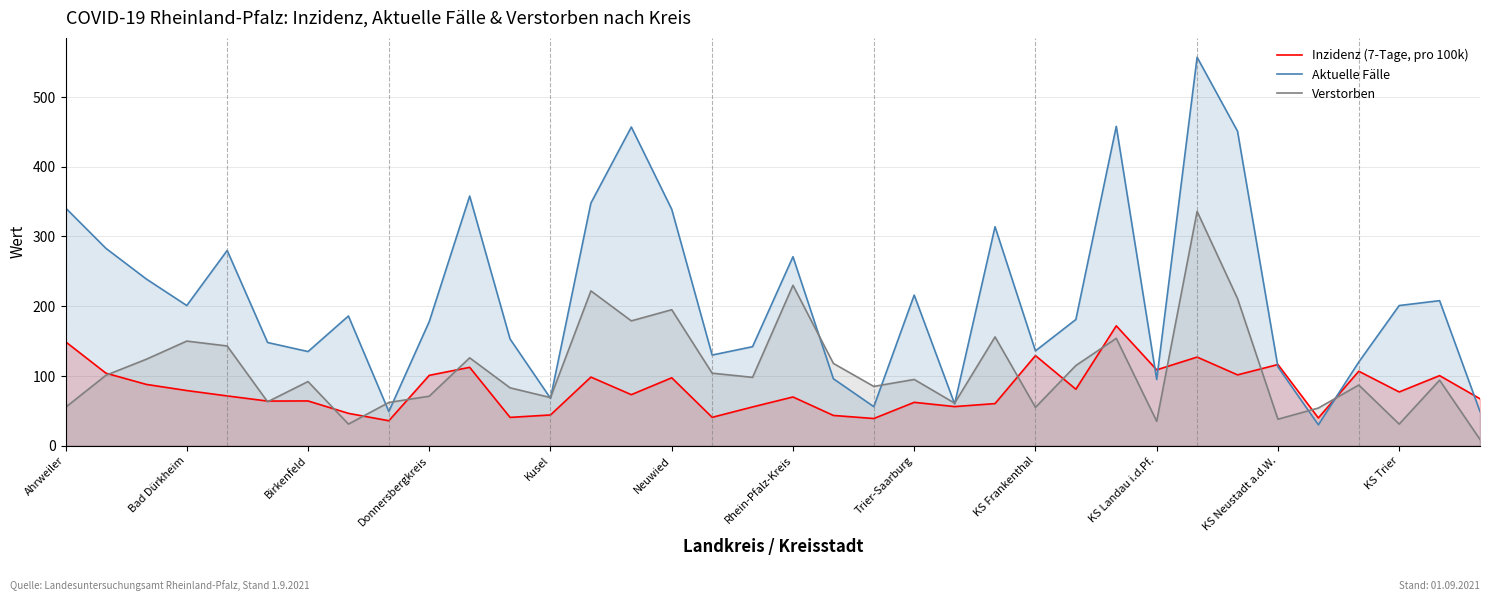

At which category does Aktuelle Fälle reach its first local valley?

Bad Dürkheim